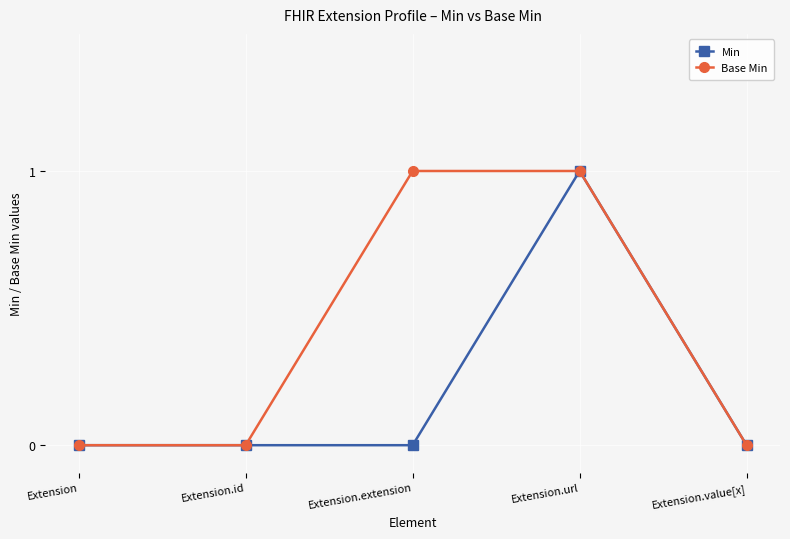

Rank the series by their average value, from lowest to highest.

Min, Base Min